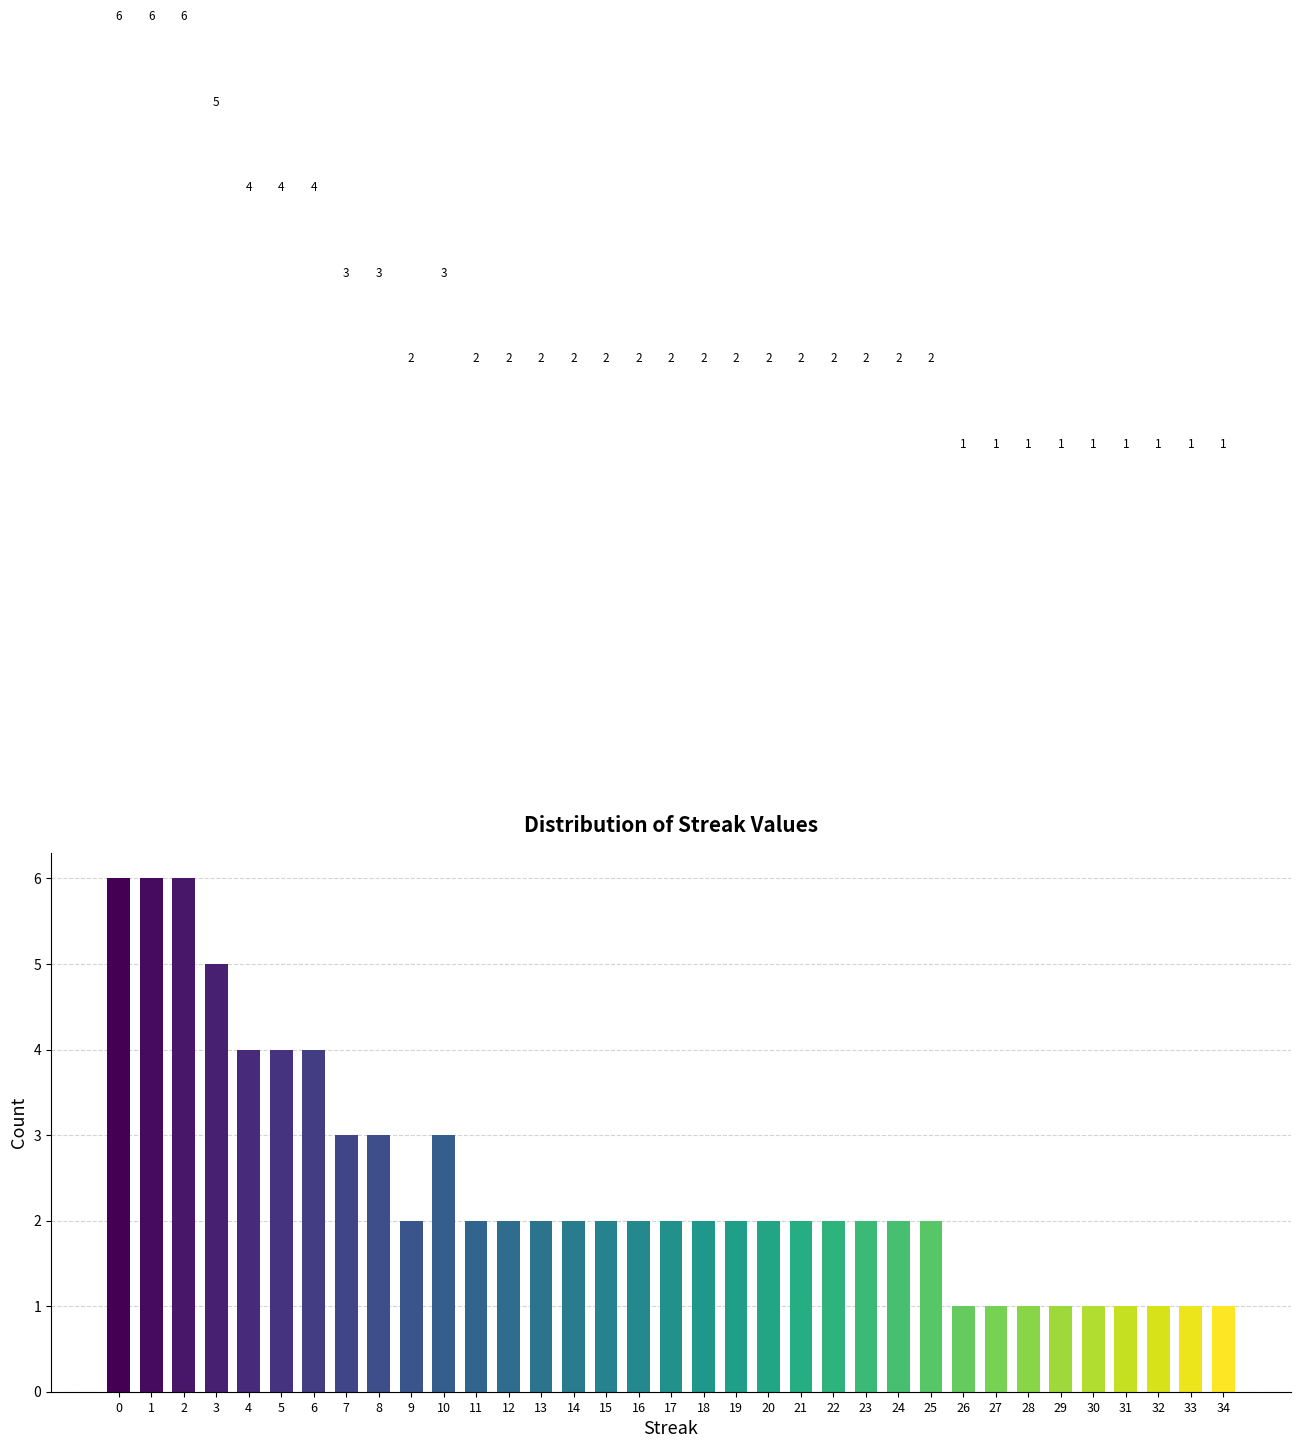

Reading left to right, transcribe all the data shown in this chart.

0=6	1=6	2=6	3=5	4=4	5=4	6=4	7=3	8=3	9=2	10=3	11=2	12=2	13=2	14=2	15=2	16=2	17=2	18=2	19=2	20=2	21=2	22=2	23=2	24=2	25=2	26=1	27=1	28=1	29=1	30=1	31=1	32=1	33=1	34=1